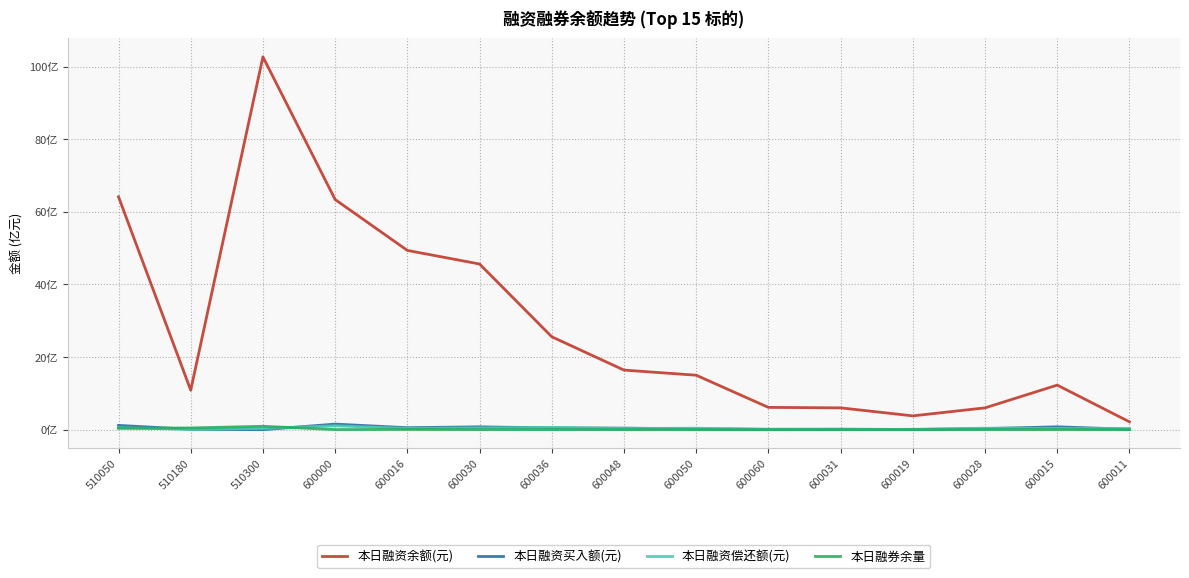

Reading left to right, transcribe all the data shown in this chart.

本日融资余额(元): 64.1	10.9	102.7	63.4	49.4	45.6	25.6	16.4	15.0	6.1	6.0	3.8	6.0	12.3	2.2
本日融资买入额(元): 1.2	0.1	0.0	1.5	0.5	0.8	0.5	0.4	0.2	0.1	0.1	0.0	0.3	0.8	0.1
本日融资偿还额(元): 0.5	0.1	0.3	1.1	0.3	0.5	0.6	0.3	0.4	0.1	0.1	0.1	0.4	0.4	0.3
本日融券余量: 0.4	0.5	0.9	0.0	0.1	0.0	0.0	0.0	0.0	0.0	0.0	0.0	0.0	0.0	0.0